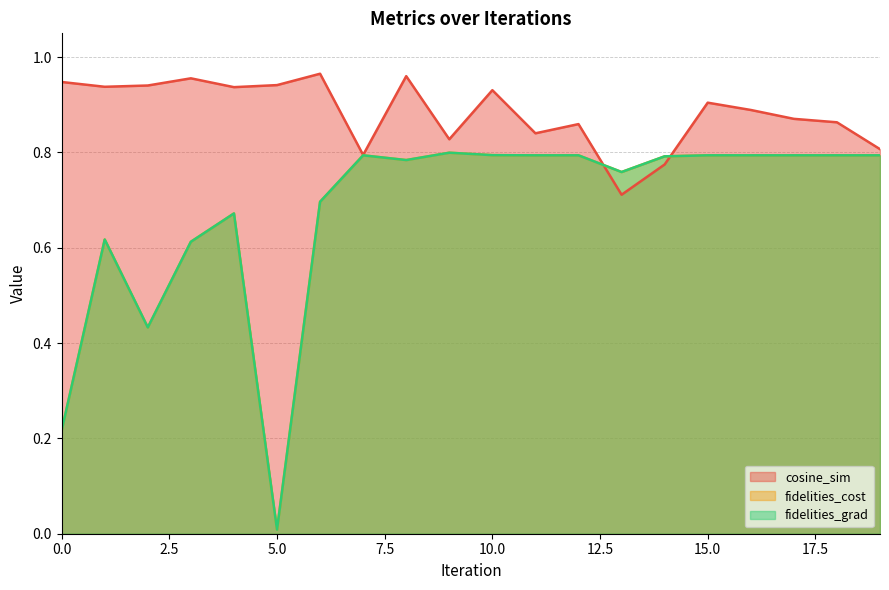

How many lines are shown in the chart?

3